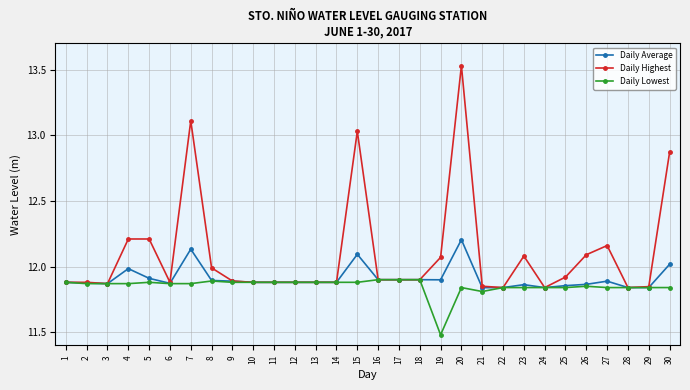

Which series has the largest total across all categories?

Daily Highest